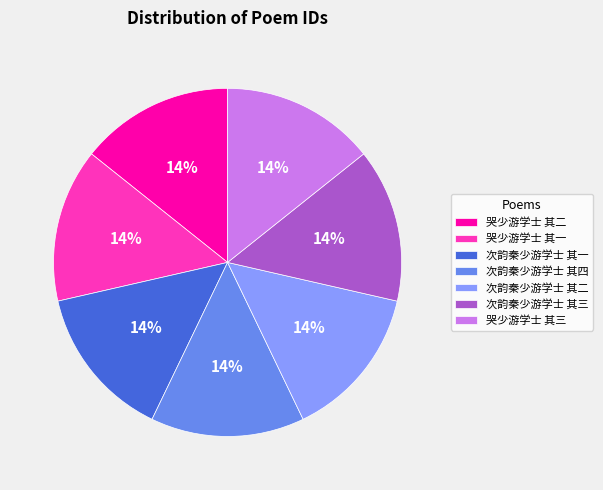

To the nearest percent, what is the combined percentage of 次韵秦少游学士 其二 and 次韵秦少游学士 其一?

29%